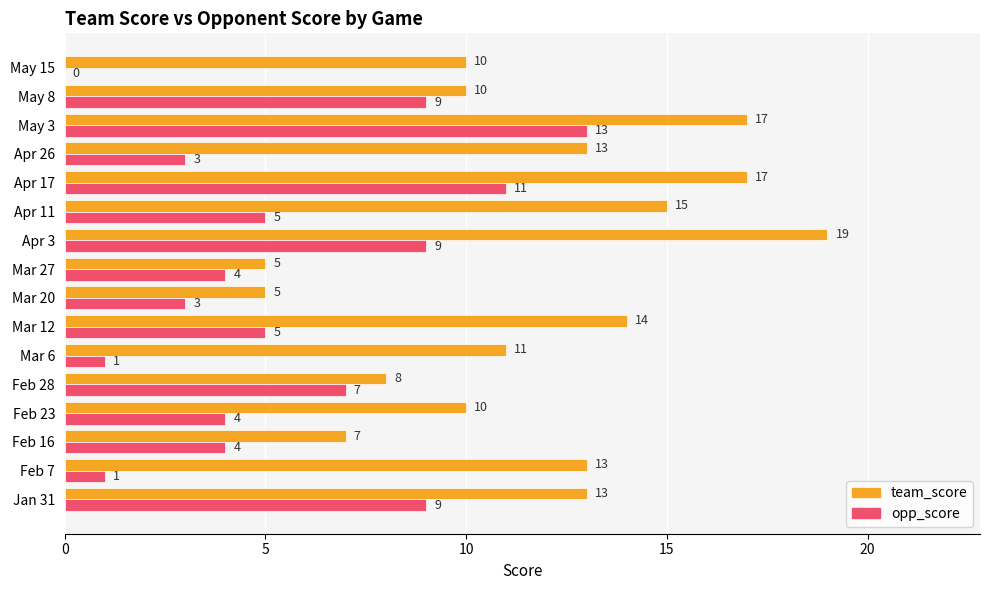

What is the maximum value for opp_score?

13